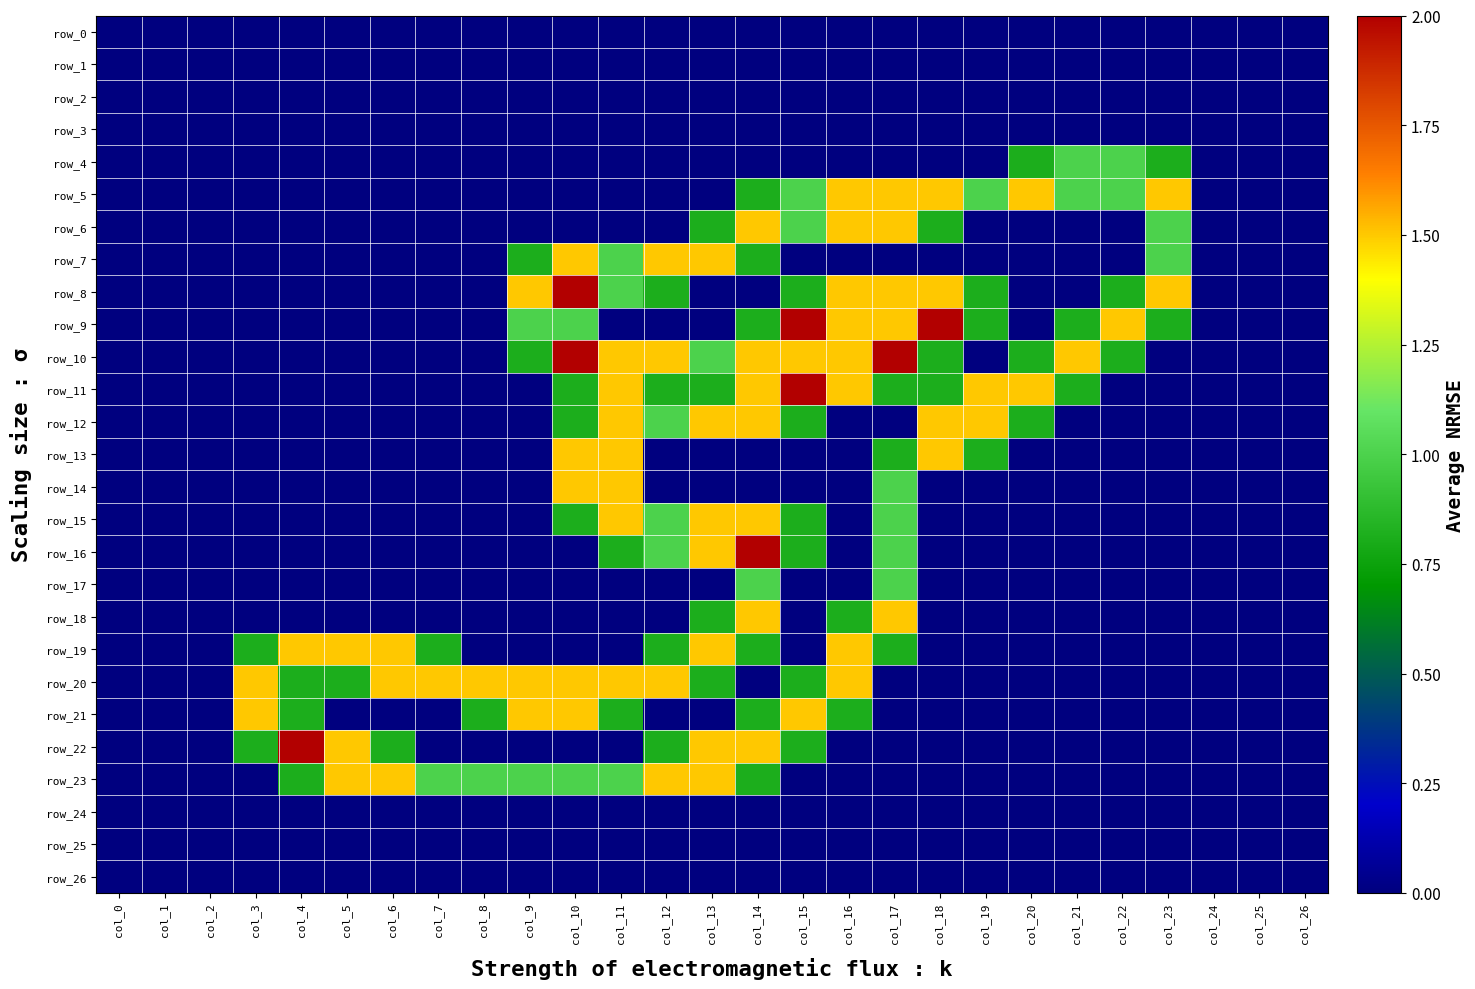

Which series has the widest spread of values?

row_8